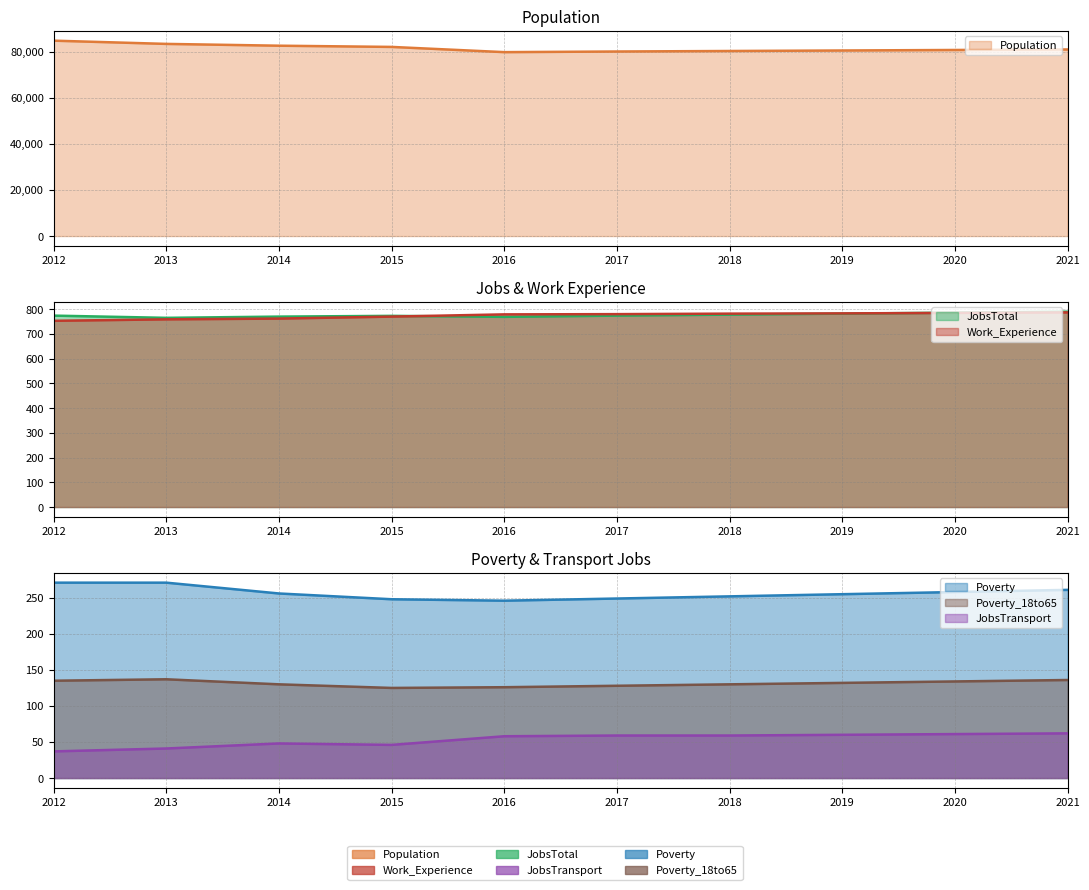

Is it true that Work_Experience equals 1180 at 2020?

False